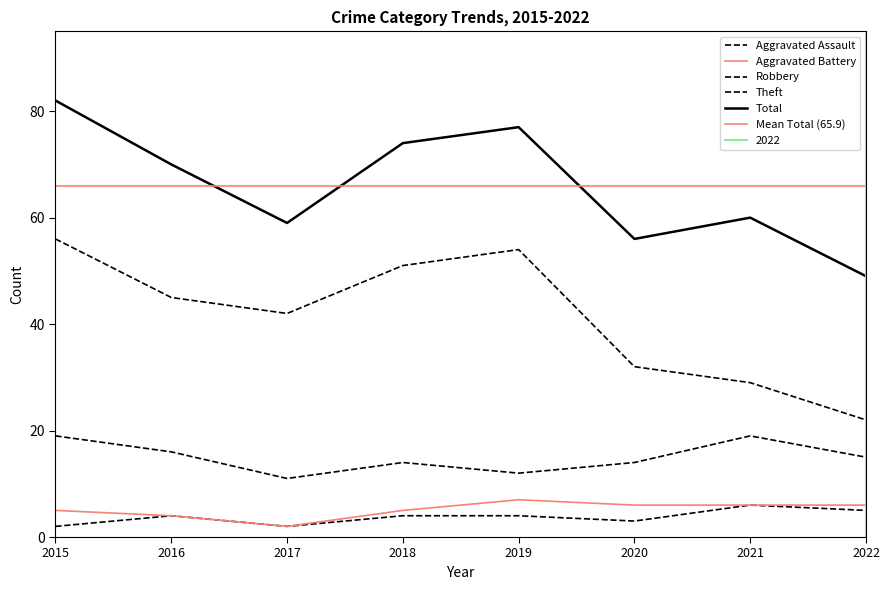

True or false: Robbery and Aggravated Battery cross at least once.

False